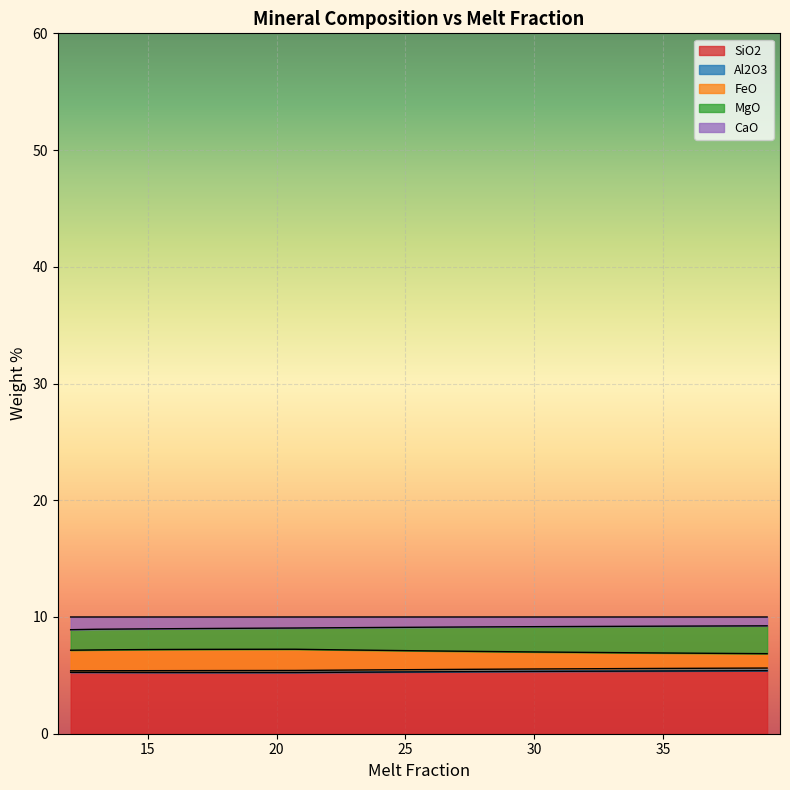

True or false: FeO and Al2O3 intersect in this chart.

False